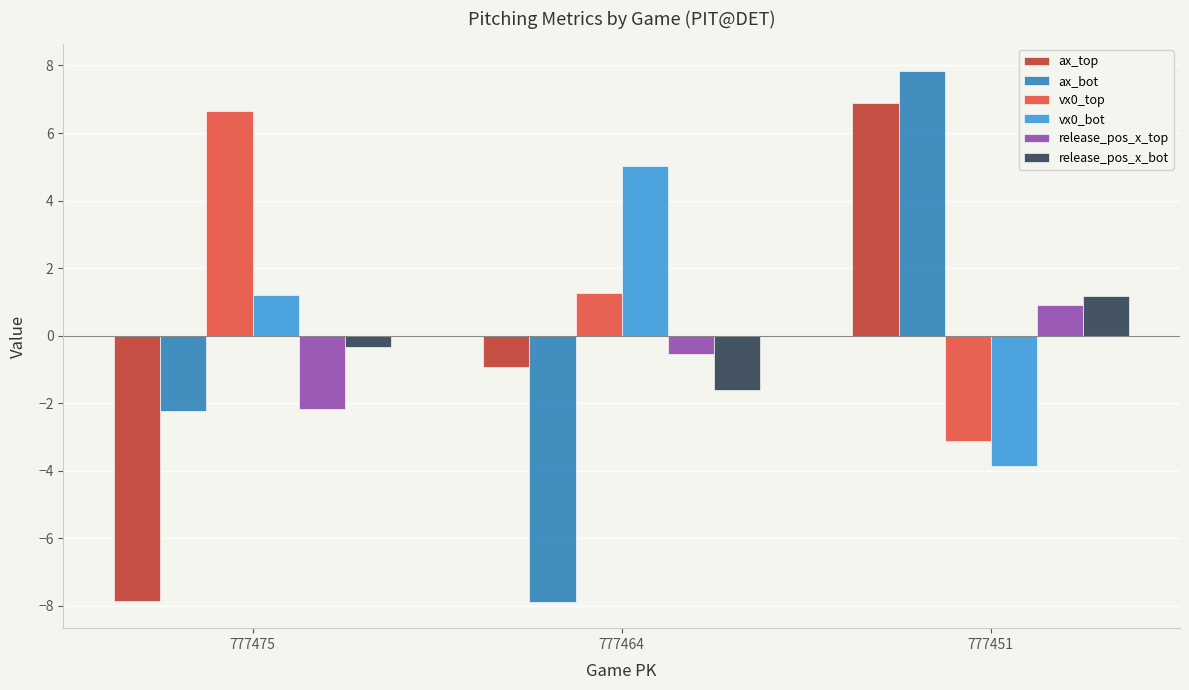

The value of release_pos_x_top at 777475 is -2.2. True or false?

True